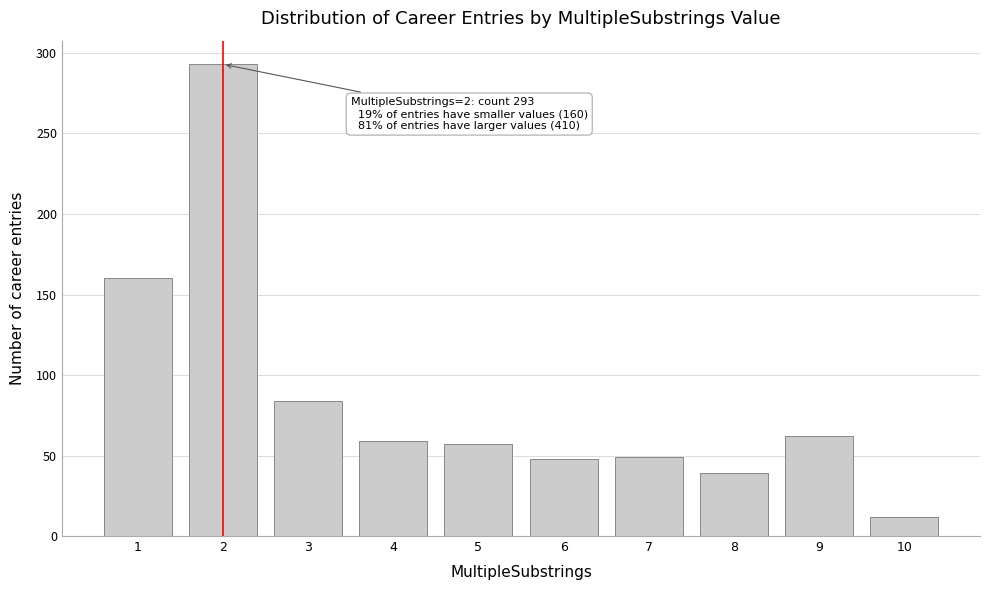

What is the value of the 6th bar from the left?

48